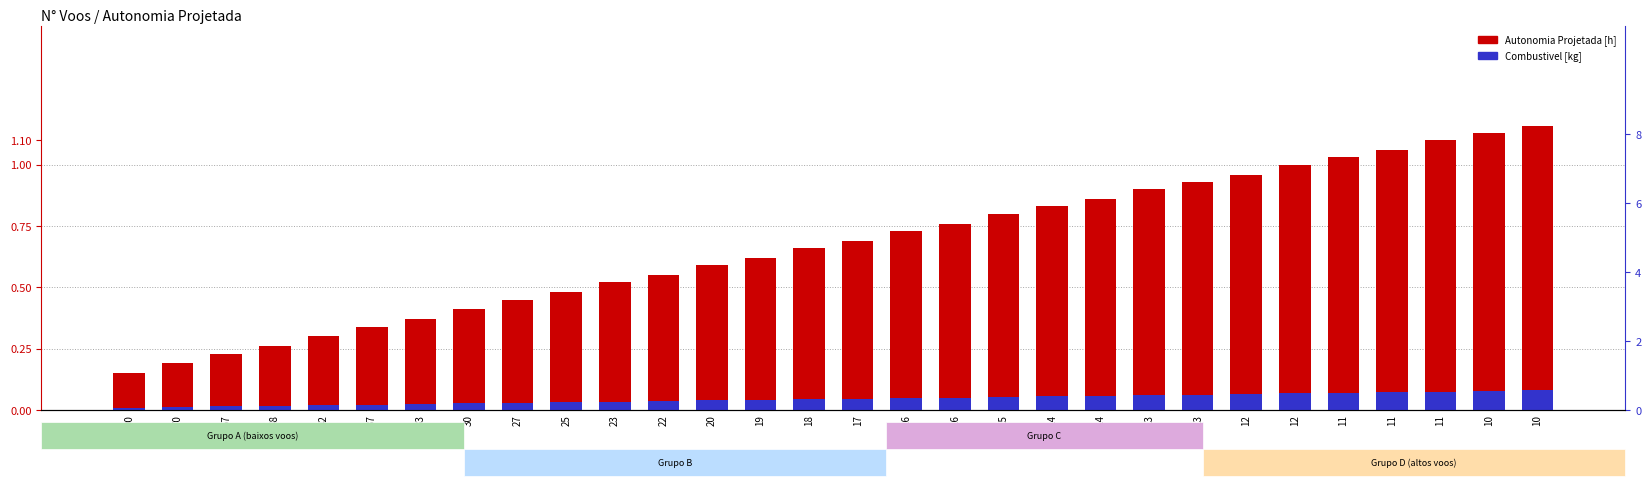

Which series has the largest range (max minus min)?

Autonomia Projetada [h]